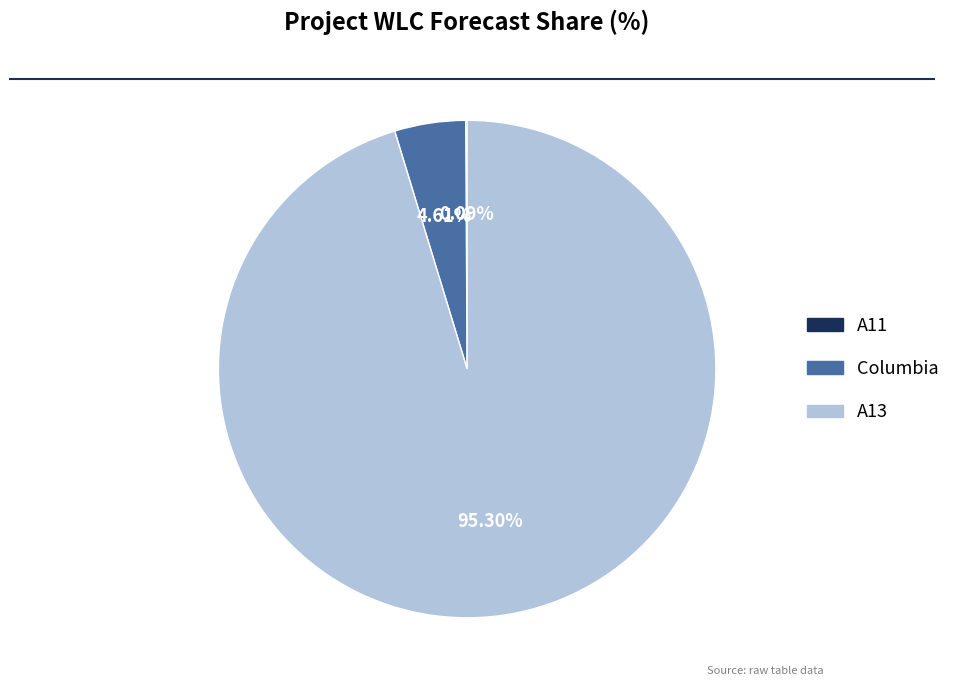

Does A13 represent more than half of the total?

Yes